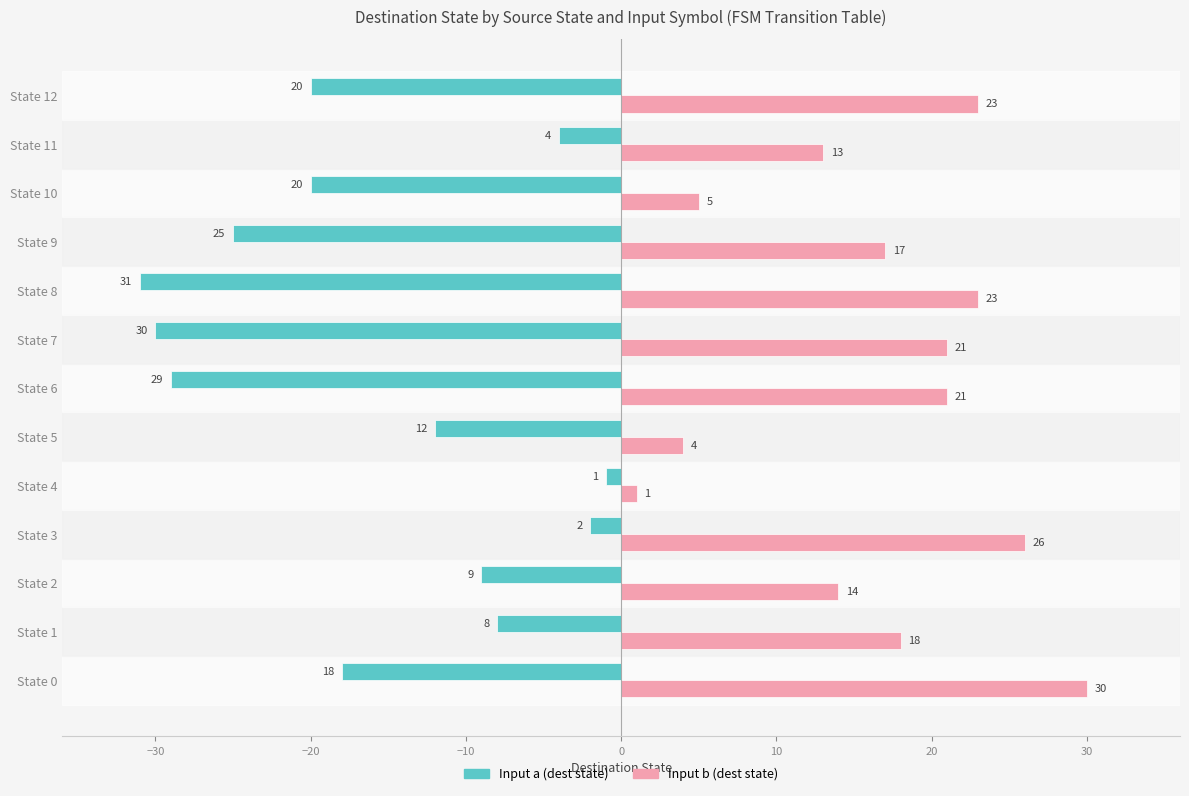

At which label is Input b (dest state) closest to 15?

State 2